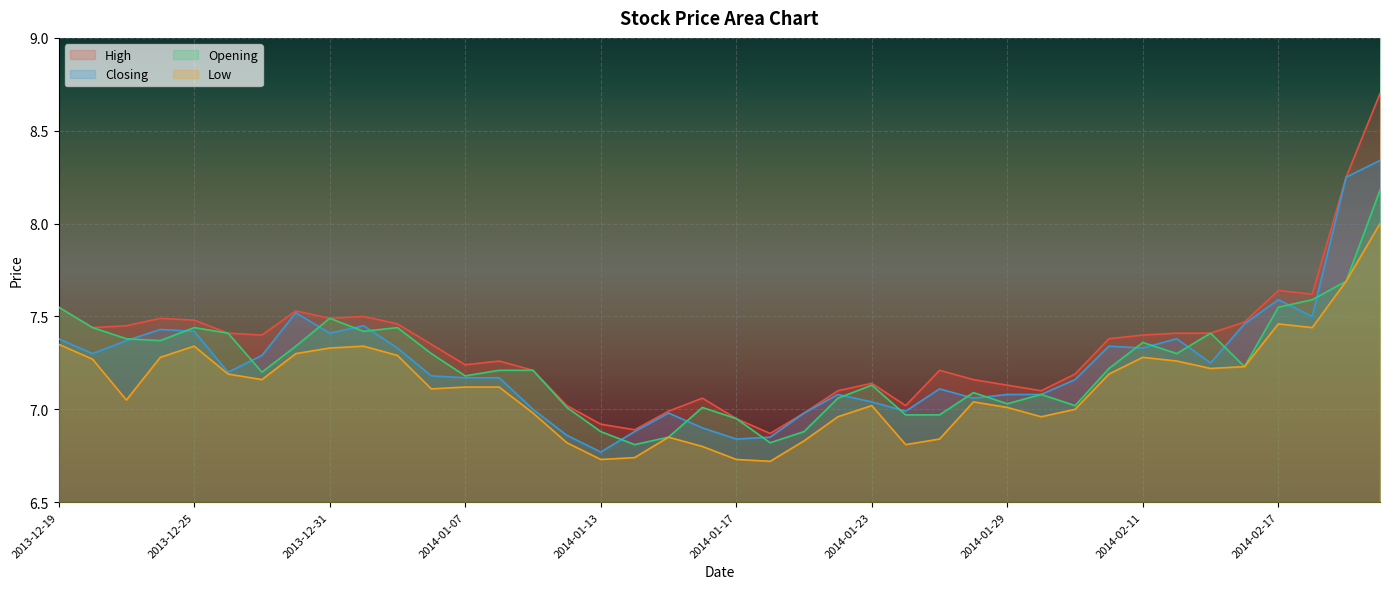

In Closing, how many points are lower than both neighbors (excluding endpoints)?

10